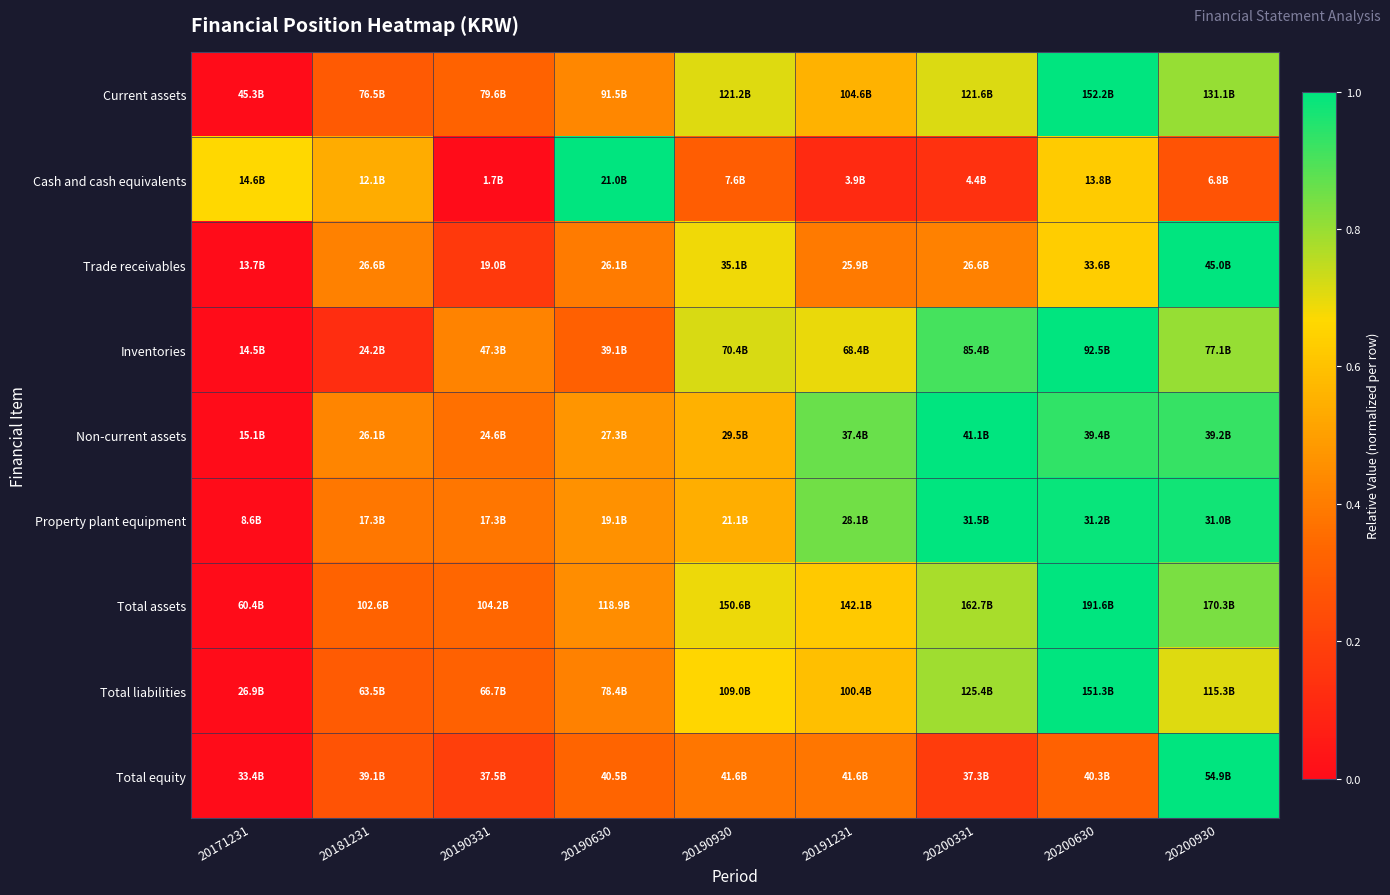

At which category is the sum across all series the highest?

20200630